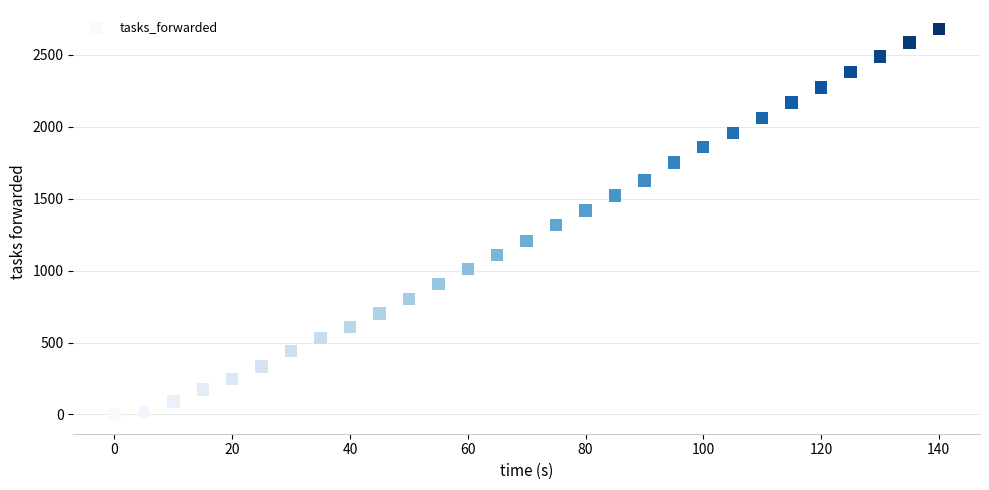

What is the range of X values (max minus min)?

140